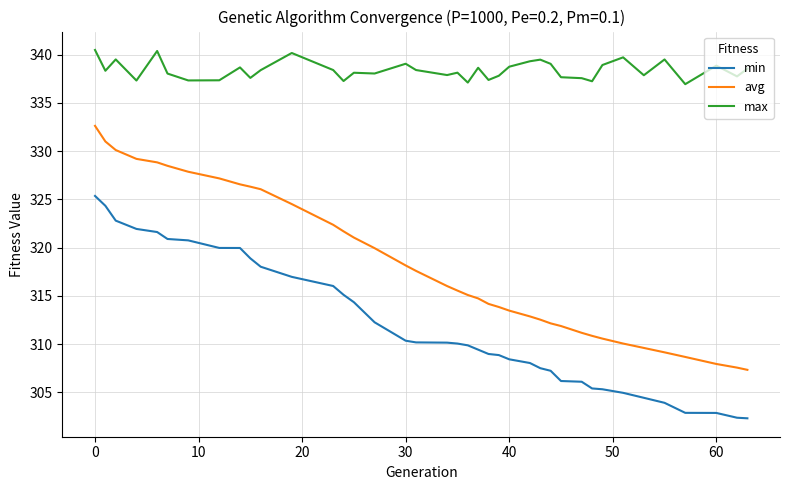

What is the smallest value displayed?

302.3